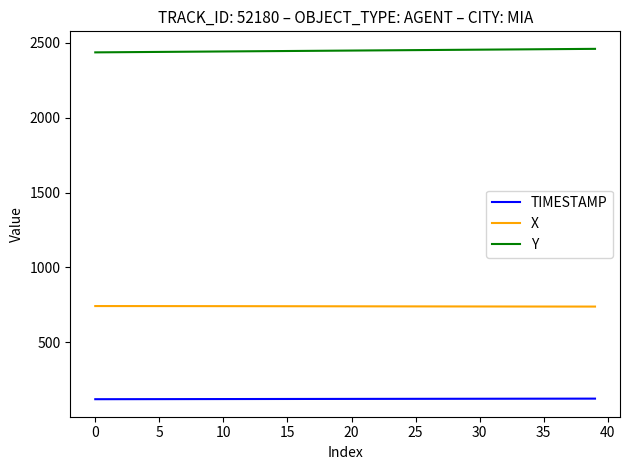

List the series in order of their peak value, highest first.

Y, X, TIMESTAMP